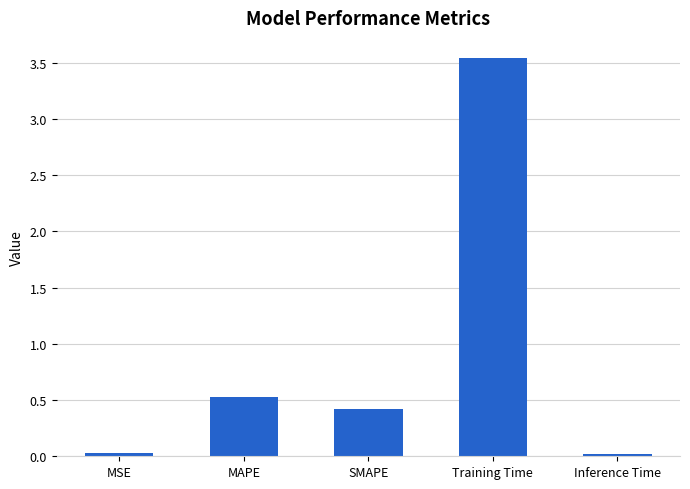

At which label is the value closest to 1?

MAPE